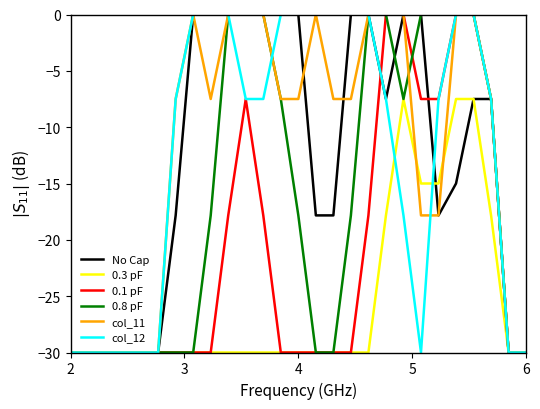

What is the smallest value displayed?

-30.0